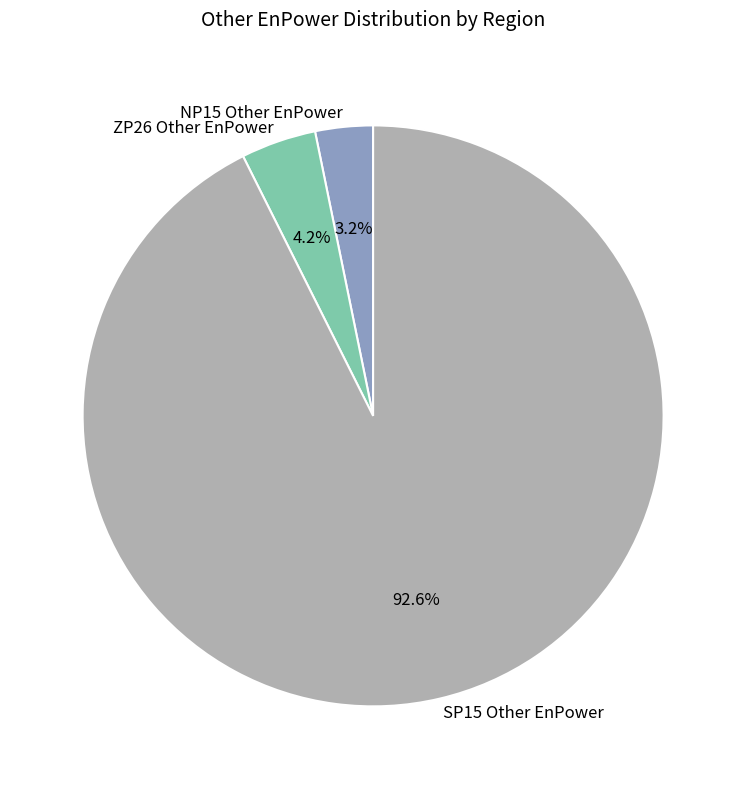

To the nearest percent, what percentage of the pie is ZP26 Other EnPower?

4%